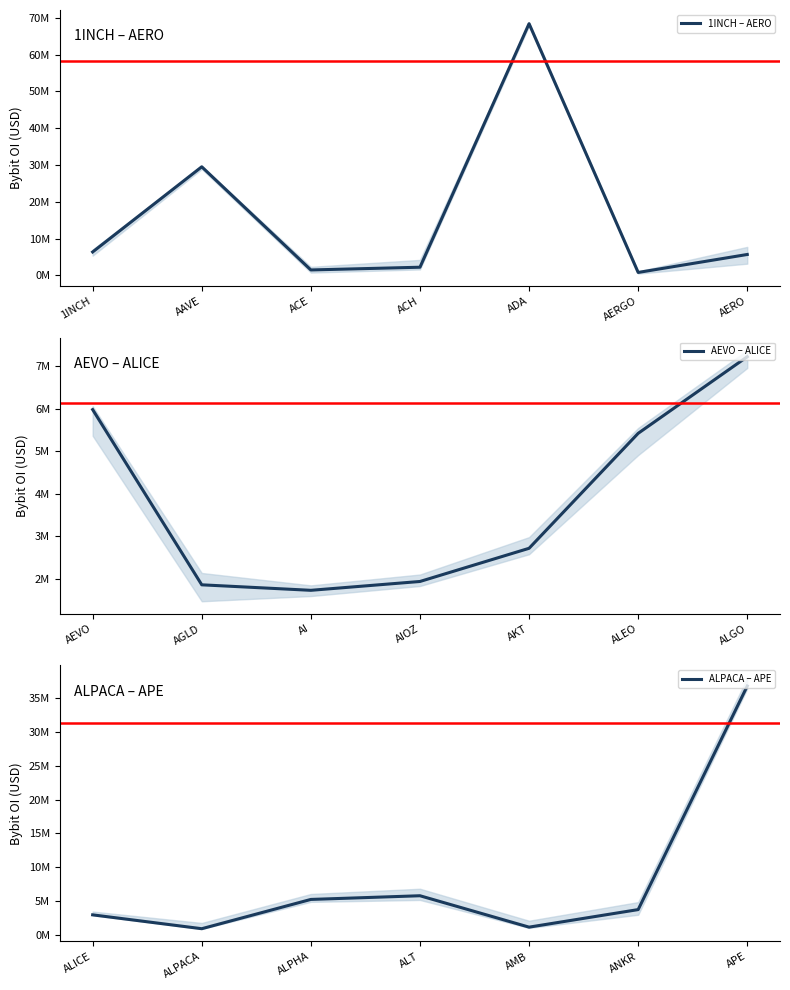

How many times do ALPACA – APE and 1INCH – AERO cross each other?

3